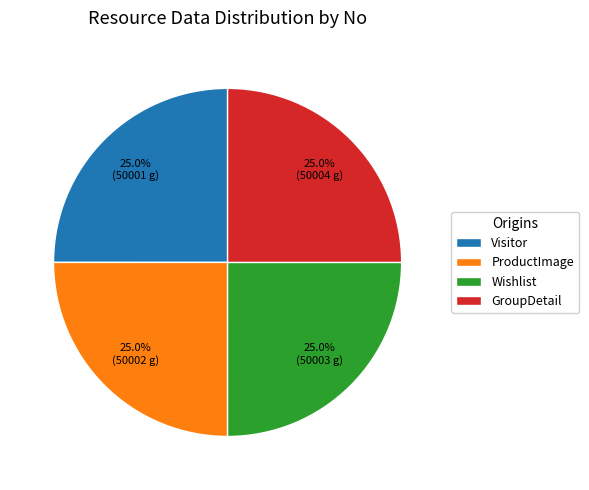

To the nearest percent, what is the average slice percentage?

25%